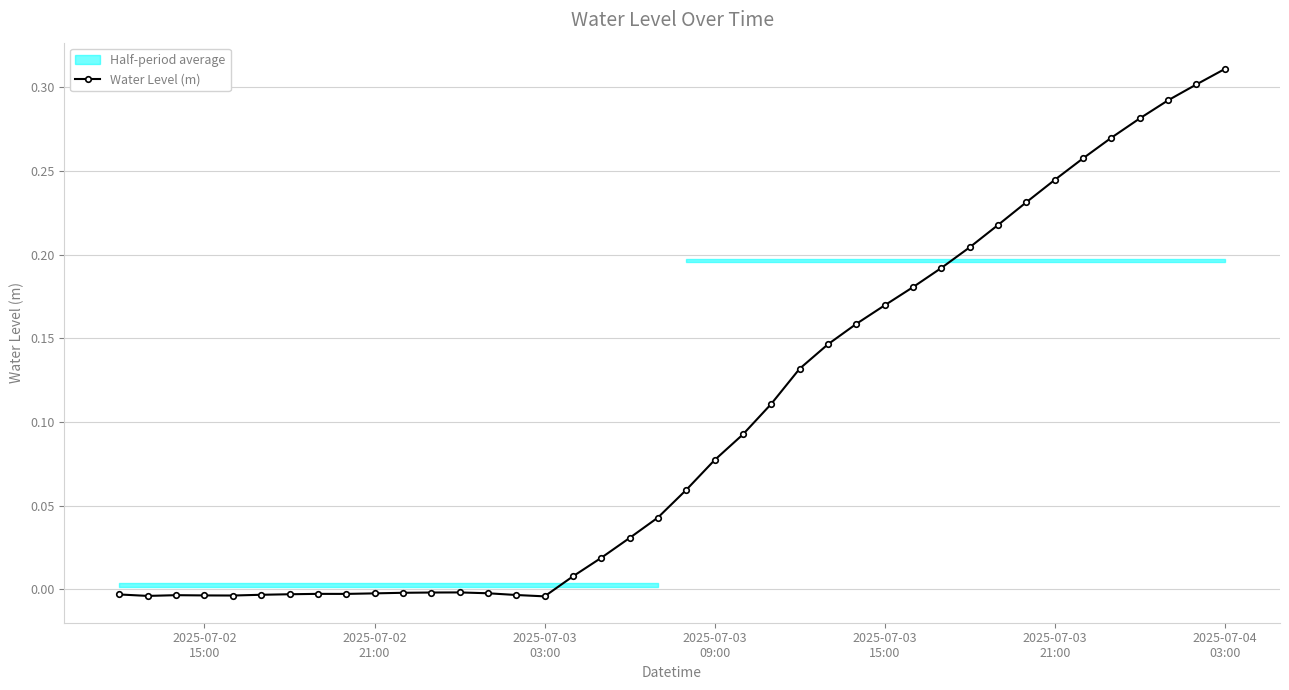

Reading left to right, transcribe all the data shown in this chart.

-0.0	-0.0	-0.0	-0.0	-0.0	-0.0	-0.0	-0.0	-0.0	-0.0	-0.0	-0.0	-0.0	-0.0	-0.0	-0.0	0.0	0.0	0.0	0.0	0.1	0.1	0.1	0.1	0.1	0.1	0.2	0.2	0.2	0.2	0.2	0.2	0.2	0.2	0.3	0.3	0.3	0.3	0.3	0.3